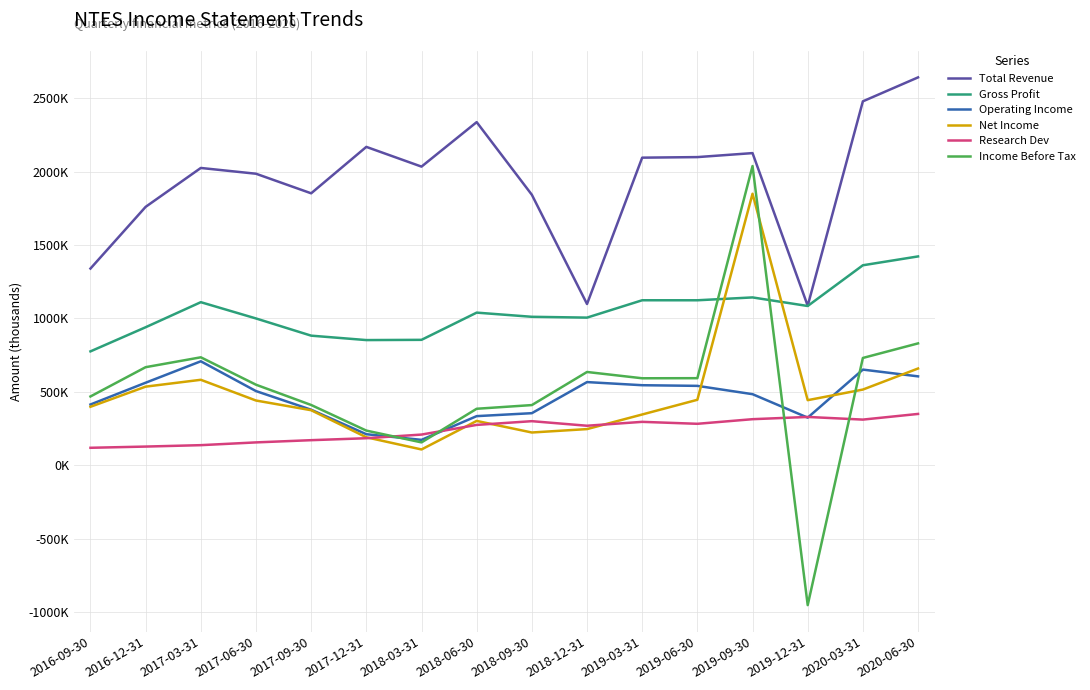

Does the chart have visible grid lines?

Yes